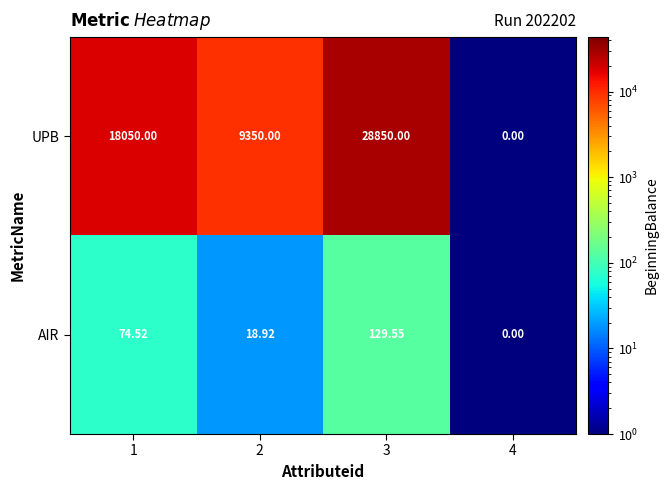

How many positive values does the AIR series have?

3